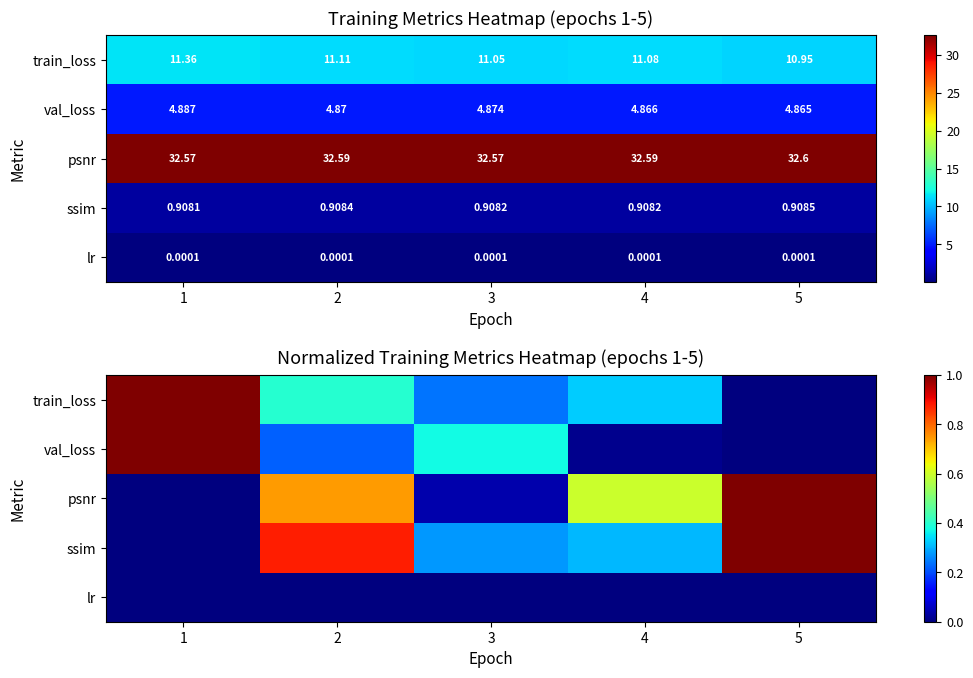

What is the sum of all val_loss values?

1.6